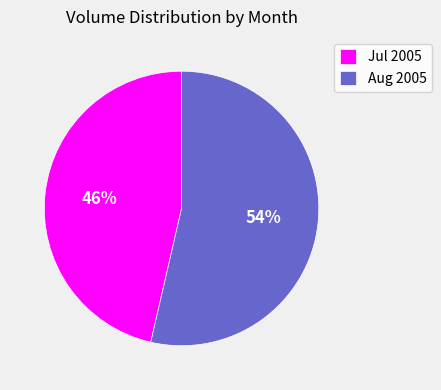

Between Aug 2005 and Jul 2005, which is larger?

Aug 2005